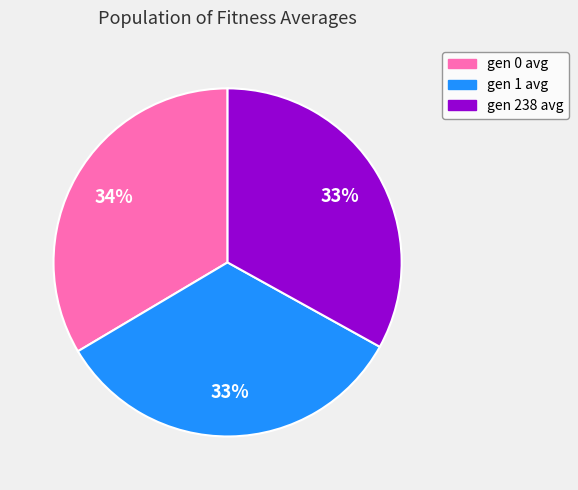

True or false: gen 238 avg accounts for 33% of the total.

True